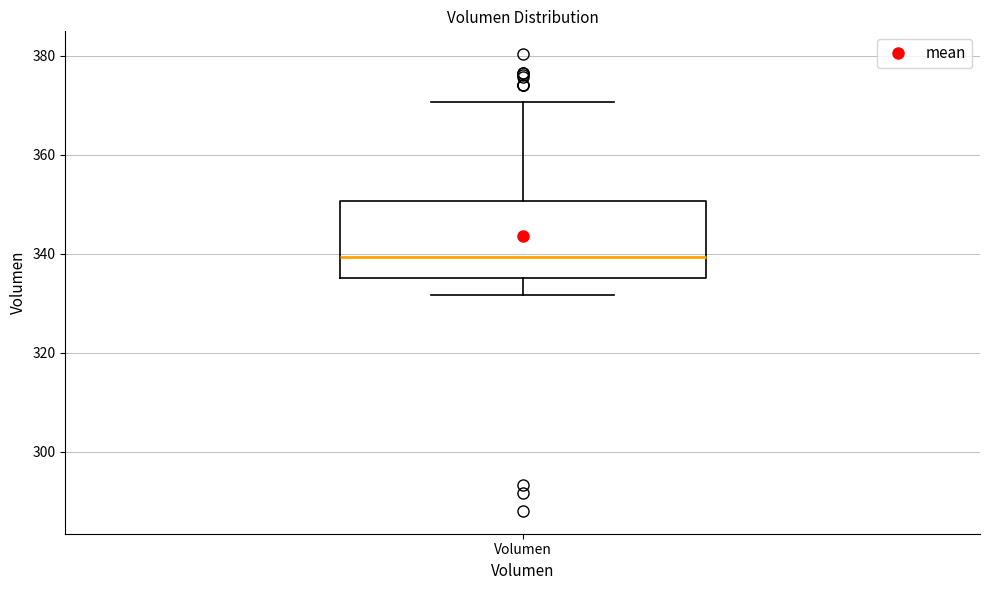

Transcribe this box plot: give where the median line is, the range the box spans, and where the two whiskers end, as read against the y-axis. The values are not printed on the chart, so give them approximately, as read against the axis.

median 340, box 336 to 350, whiskers 332 to 370